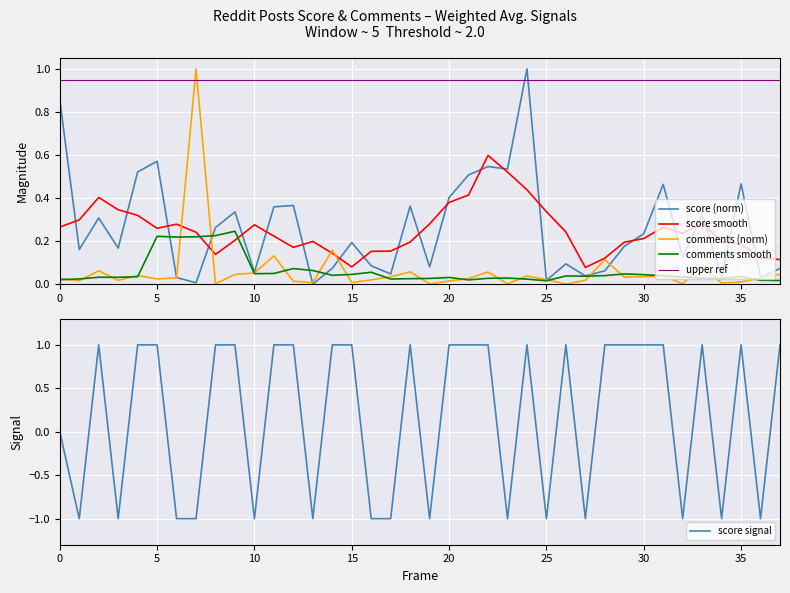

How many data points in comments (norm) are above 0?

37